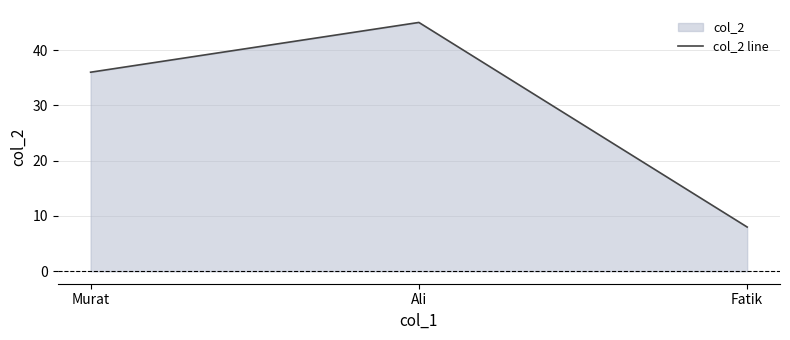

Rank the categories by value from highest to lowest.

Ali, Murat, Fatik